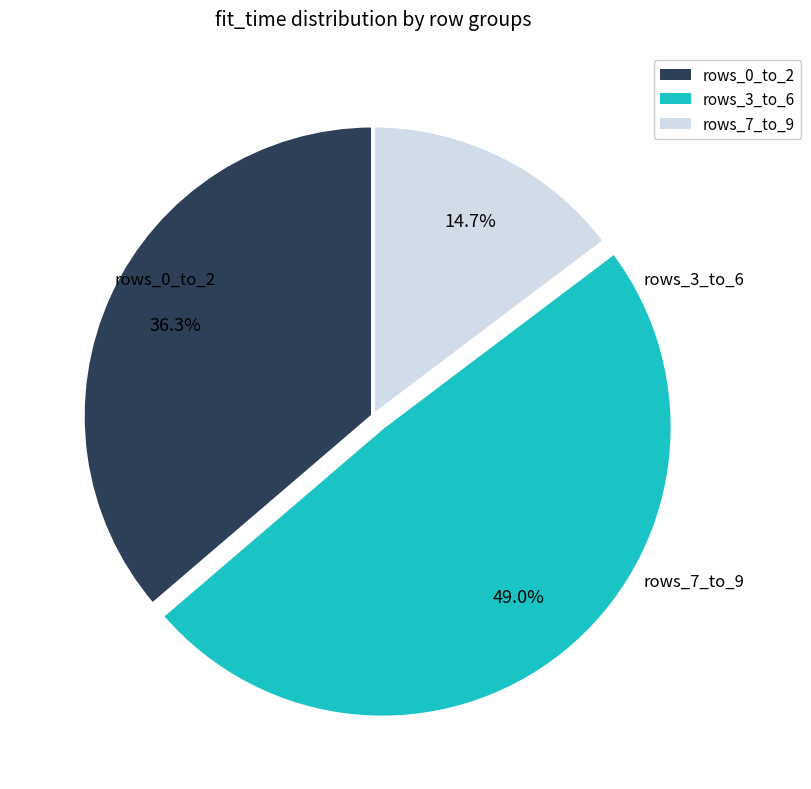

Is there a majority slice in this chart?

No